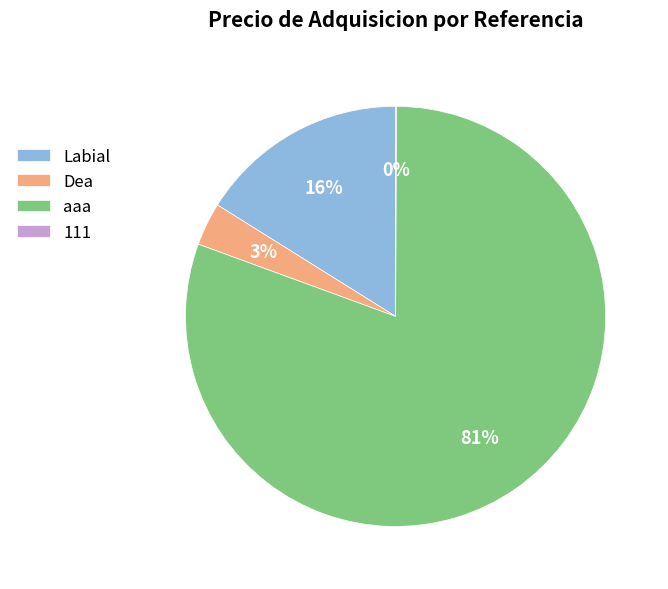

Between aaa and Dea, which is larger?

aaa